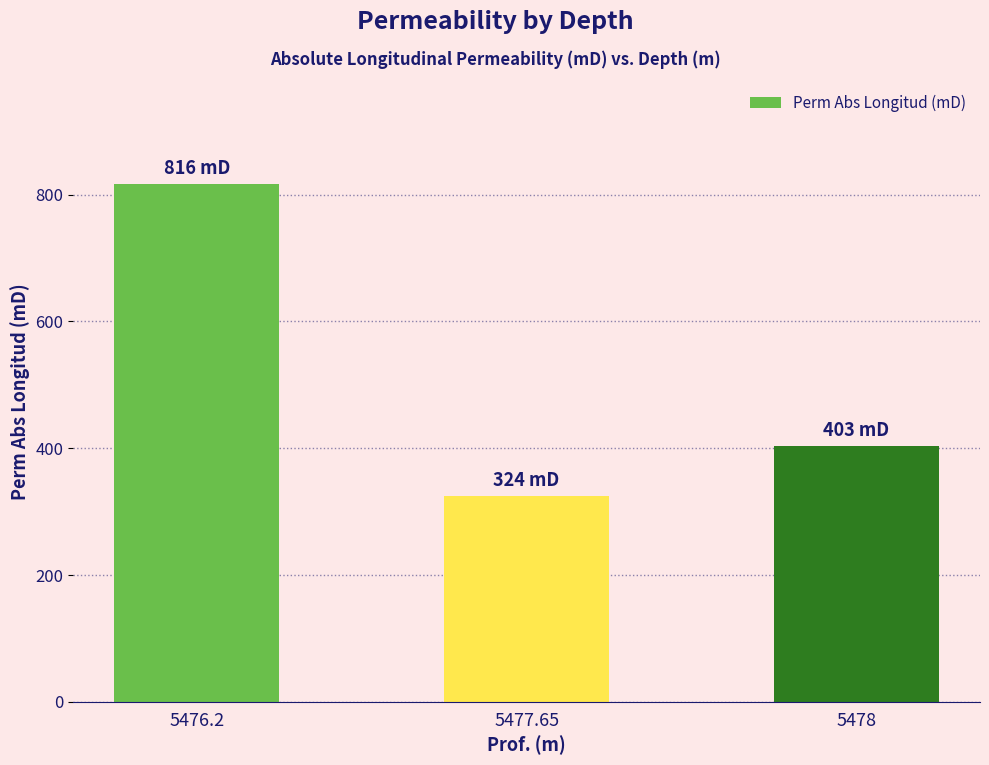

What is the change in value from 5476.2 to 5478?

-413